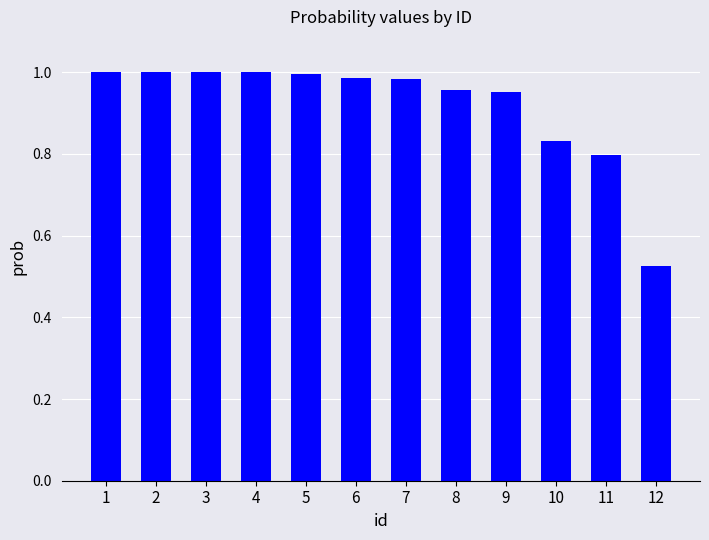

The chart shows a value of 1.5 at 2. True or false?

False